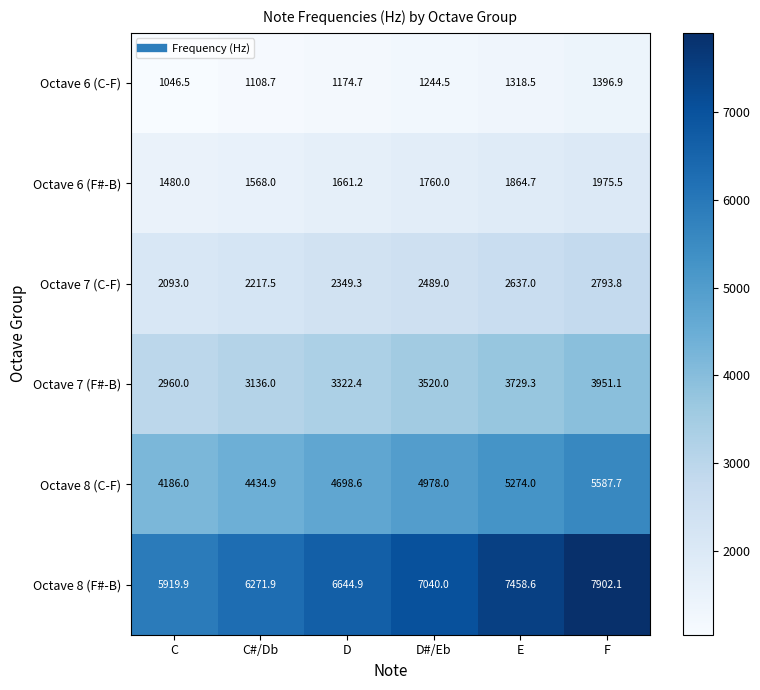

What is the sum of the Octave 6 (C-F) values at F and E?

2715.4